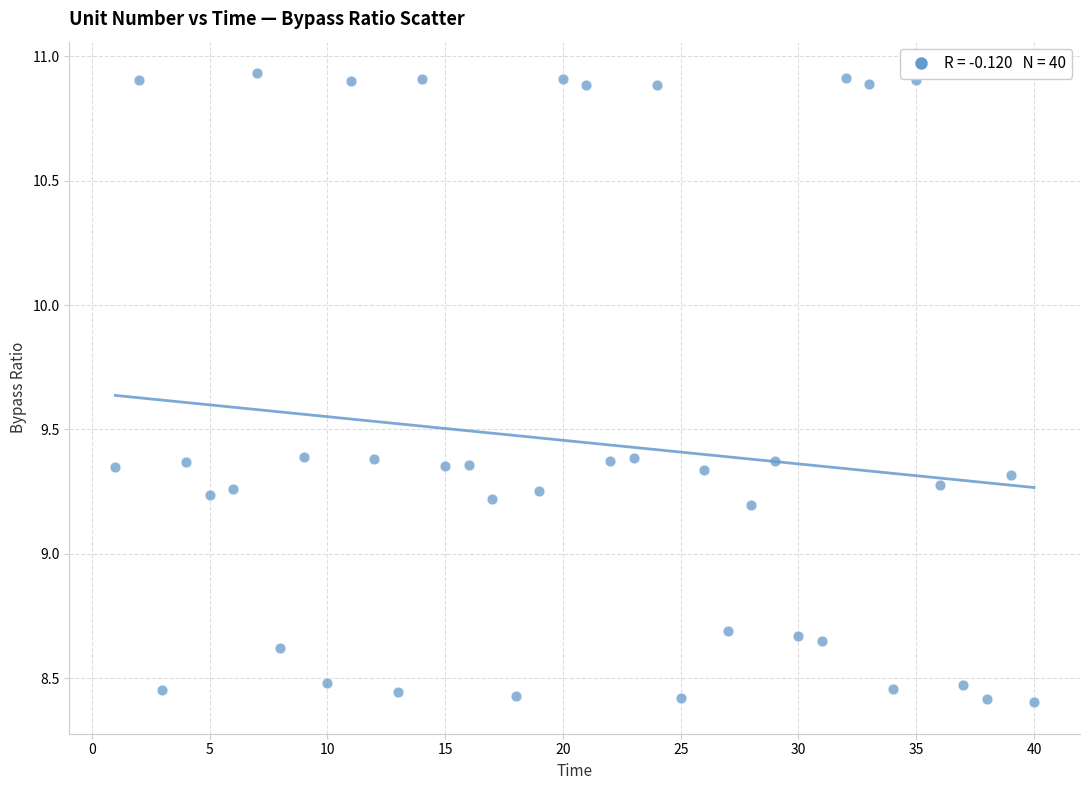

What is the range of Y values (max minus min)?

2.5